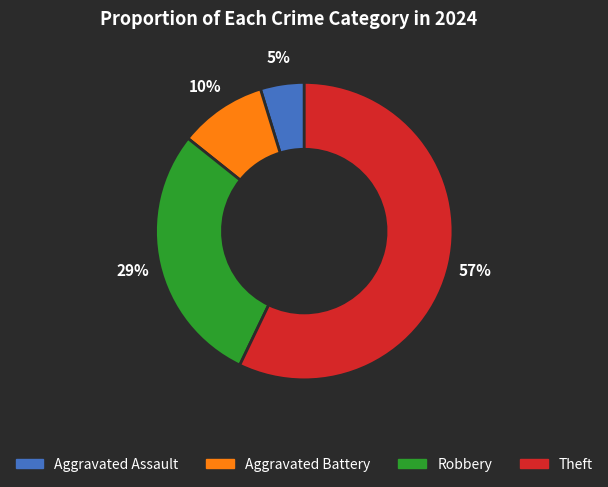

Is the sum of Theft and Robbery greater than half?

Yes